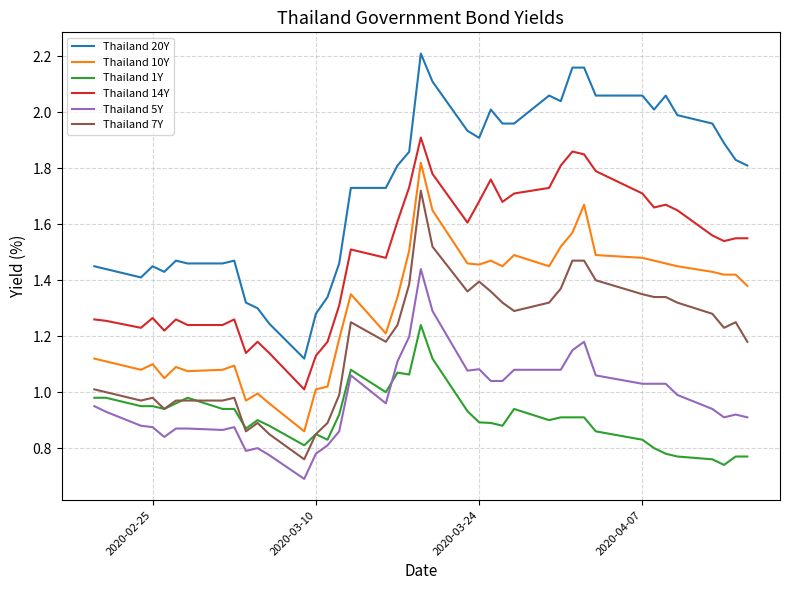

True or false: Thailand 14Y and Thailand 1Y intersect in this chart.

False